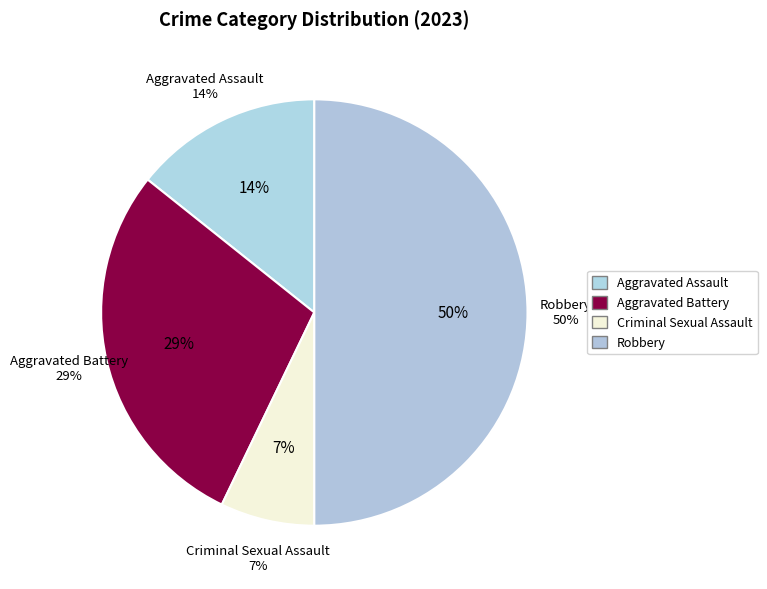

Is it true that Aggravated Battery is 29% of the pie?

True